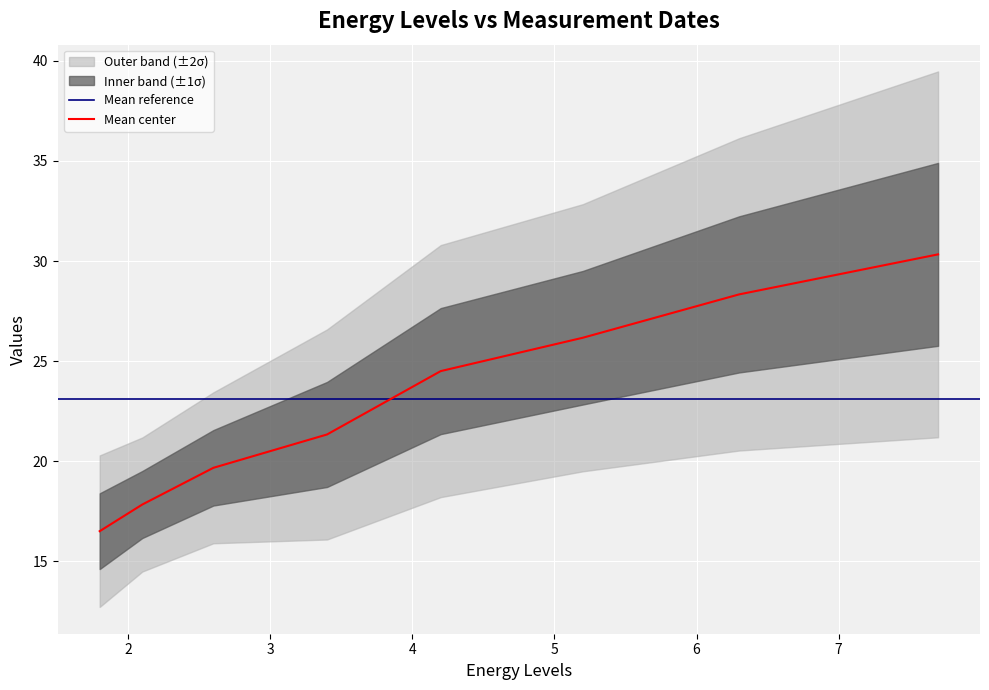

What is the maximum value for Mean center?

30.3